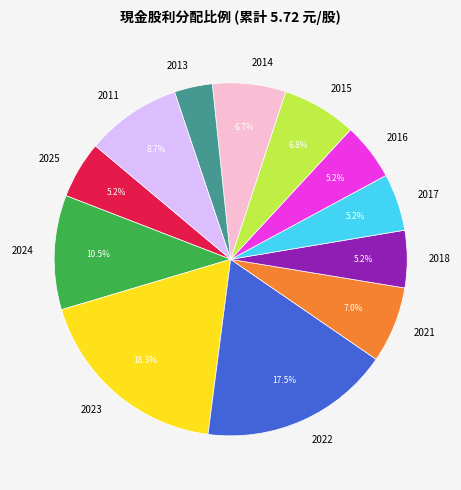

What percentage do 2022 and 2016 together represent?

22.7%